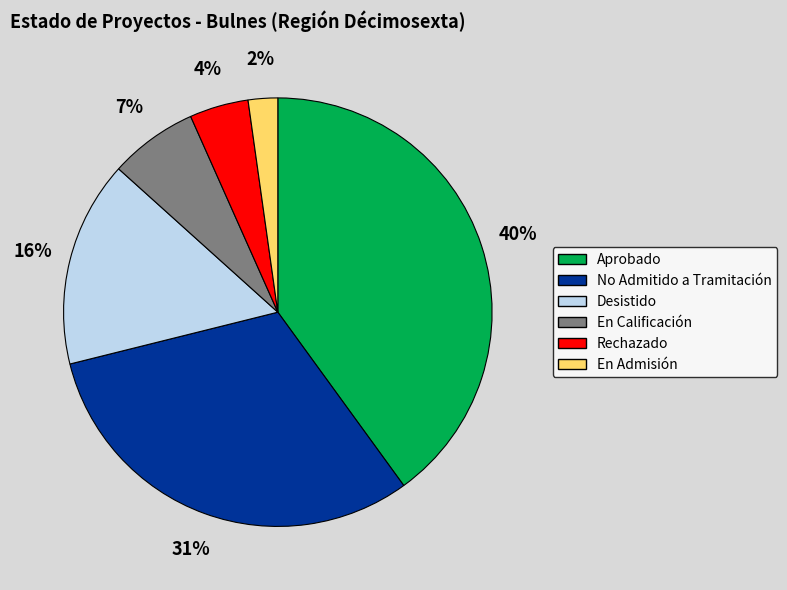

To the nearest percent, what is the average slice percentage?

17%